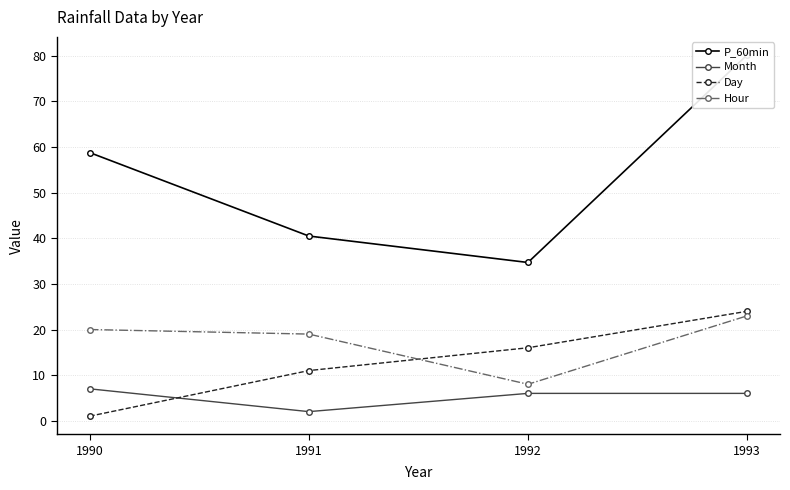

The value of Day at 1993 is 40.0. True or false?

False